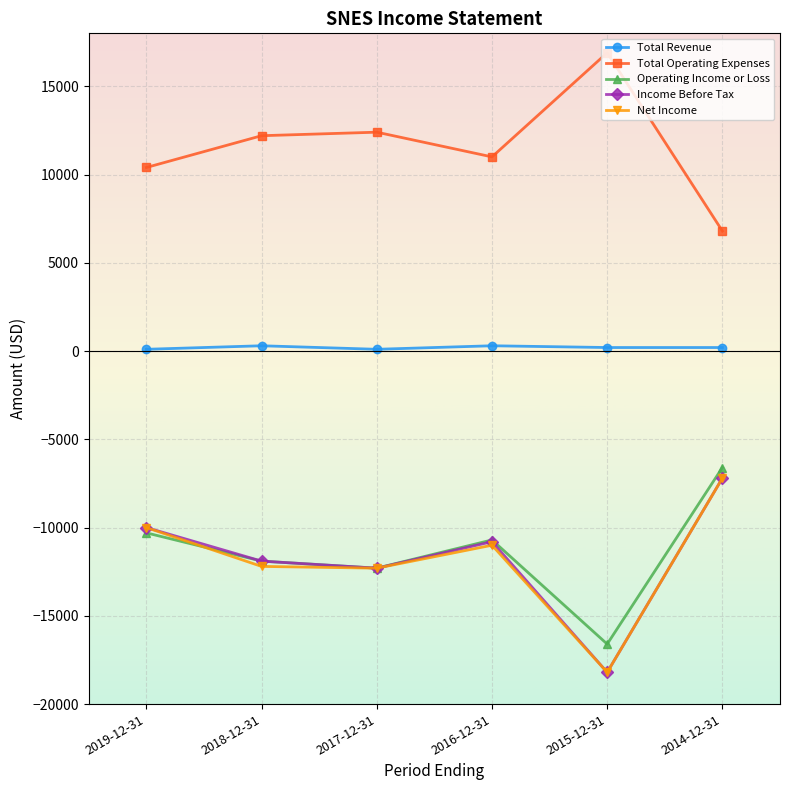

Is it true that Income Before Tax equals -32213 at 2015-12-31?

False